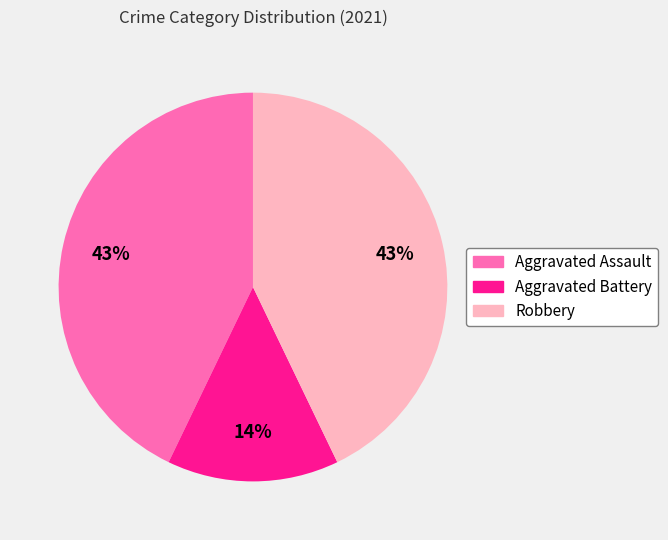

To the nearest percent, what portion does Aggravated Battery represent?

14%